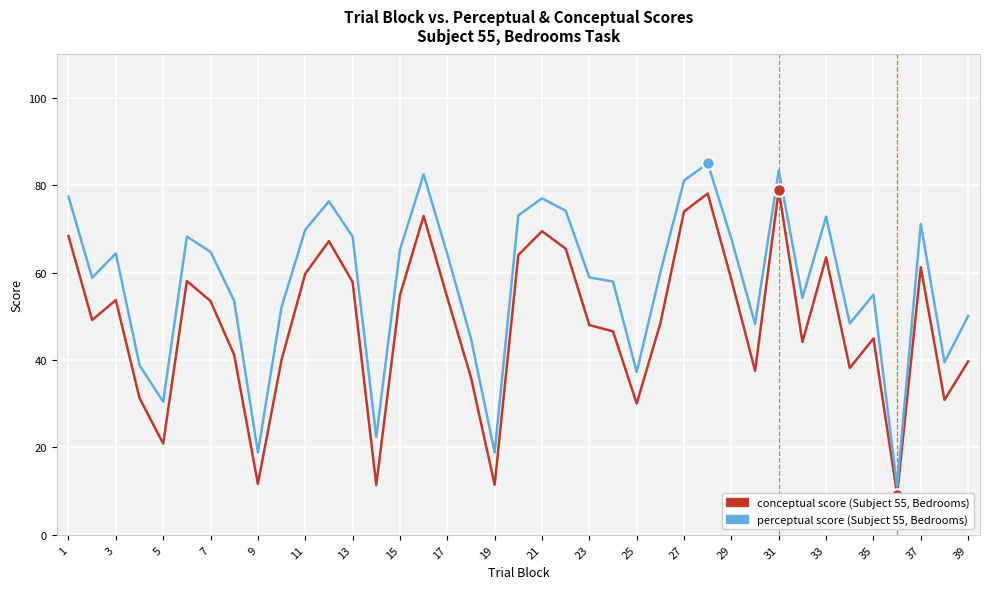

What is the difference between the second highest and second lowest values in the perceptual series?

64.6